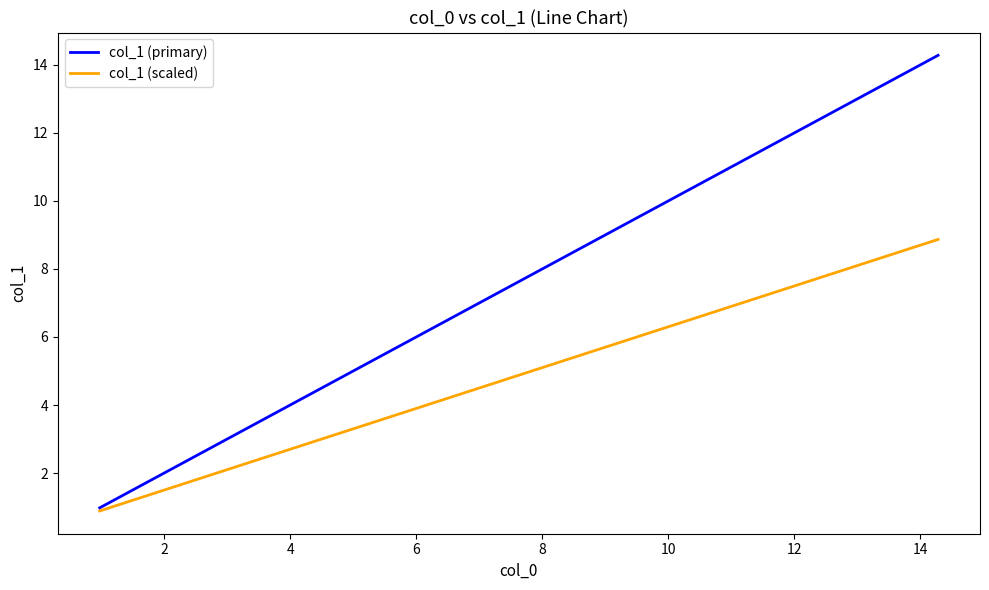

Which series has the largest total across all categories?

col_1 (primary)